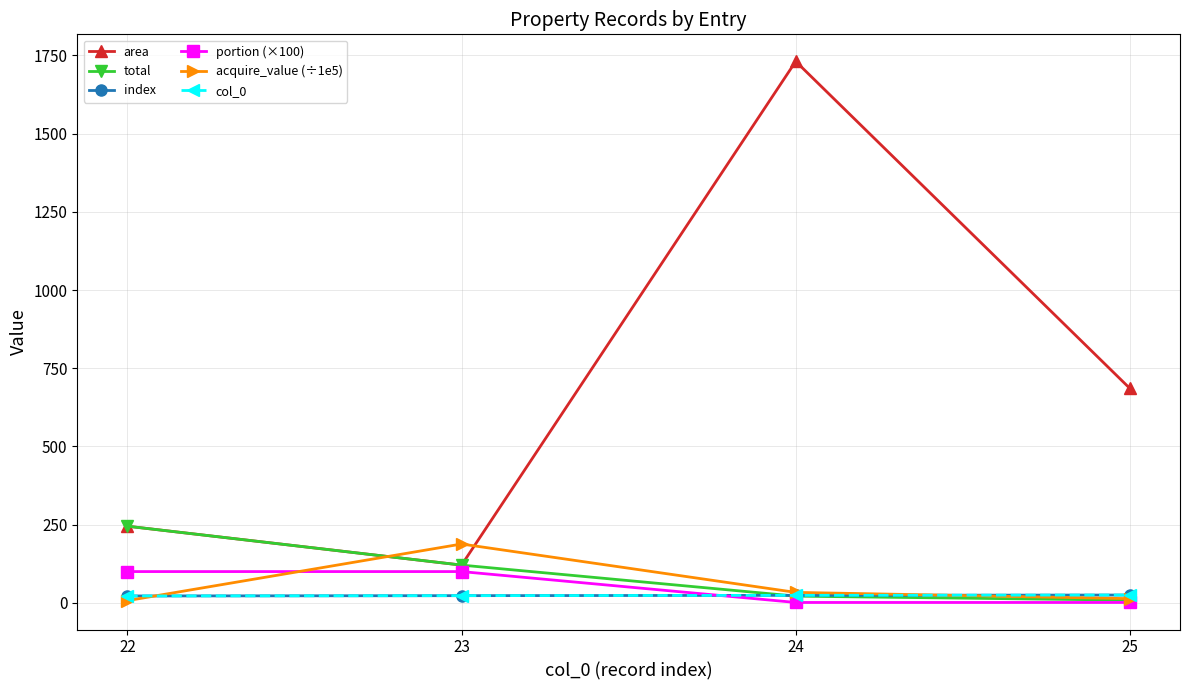

True or false: total and acquire_value (÷1e5) intersect in this chart.

True